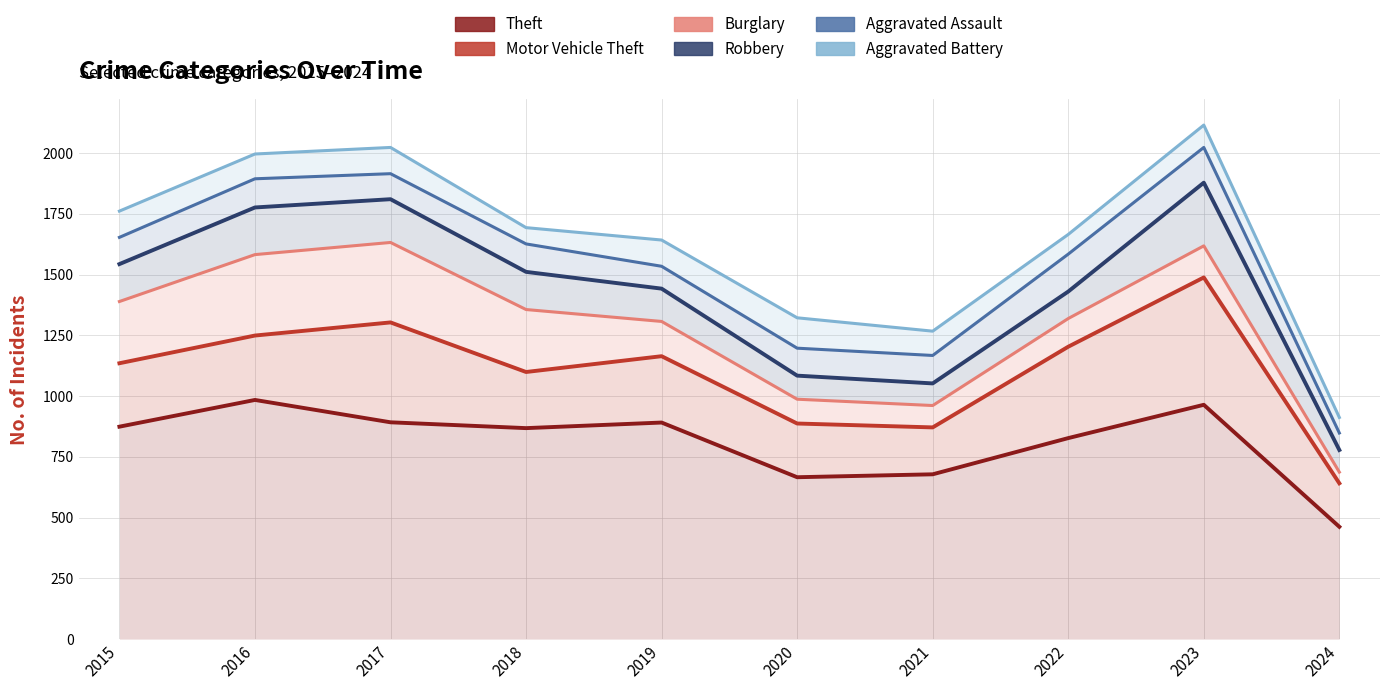

How many distinct data groups are displayed?

6